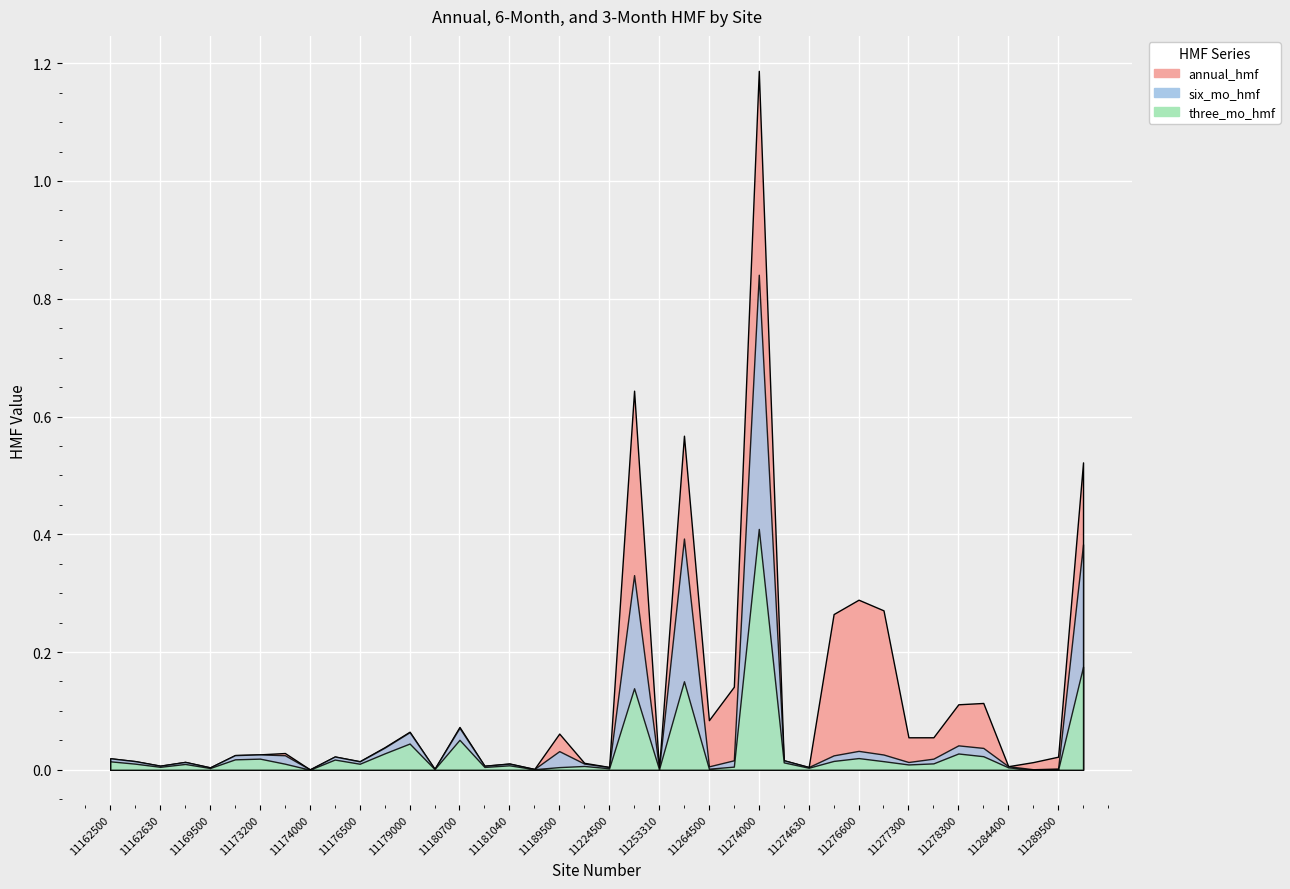

Reading left to right, extract all data points from this chart.

annual_hmf: 11162500=0.0	11162570=0.0	11162630=0.0	11164500=0.0	11169500=0.0	11169800=0.0	11173200=0.0	11173500=0.0	11174000=0.0	11176400=0.0	11176500=0.0	11176900=0.0	11179000=0.1	11180500=0.0	11180700=0.1	11181000=0.0	11181040=0.0	11182500=0.0	11189500=0.1	11200800=0.0	11224500=0.0	11251000=0.6	11253310=0.0	11261500=0.6	11264500=0.1	11266500=0.1	11274000=1.2	11274500=0.0	11274630=0.0	11276500=0.3	11276600=0.3	11276900=0.3	11277300=0.1	11278000=0.1	11278300=0.1	11278400=0.1	11284400=0.0	11289000=0.0	11289500=0.0	11289650=0.5
six_mo_hmf: 11162500=0.0	11162570=0.0	11162630=0.0	11164500=0.0	11169500=0.0	11169800=0.0	11173200=0.0	11173500=0.0	11174000=0.0	11176400=0.0	11176500=0.0	11176900=0.0	11179000=0.1	11180500=0.0	11180700=0.1	11181000=0.0	11181040=0.0	11182500=0.0	11189500=0.0	11200800=0.0	11224500=0.0	11251000=0.3	11253310=0.0	11261500=0.4	11264500=0.0	11266500=0.0	11274000=0.8	11274500=0.0	11274630=0.0	11276500=0.0	11276600=0.0	11276900=0.0	11277300=0.0	11278000=0.0	11278300=0.0	11278400=0.0	11284400=0.0	11289000=0.0	11289500=0.0	11289650=0.4
three_mo_hmf: 11162500=0.0	11162570=0.0	11162630=0.0	11164500=0.0	11169500=0.0	11169800=0.0	11173200=0.0	11173500=0.0	11174000=0.0	11176400=0.0	11176500=0.0	11176900=0.0	11179000=0.0	11180500=0.0	11180700=0.1	11181000=0.0	11181040=0.0	11182500=0.0	11189500=0.0	11200800=0.0	11224500=0.0	11251000=0.1	11253310=0.0	11261500=0.2	11264500=0.0	11266500=0.0	11274000=0.4	11274500=0.0	11274630=0.0	11276500=0.0	11276600=0.0	11276900=0.0	11277300=0.0	11278000=0.0	11278300=0.0	11278400=0.0	11284400=0.0	11289000=0.0	11289500=0.0	11289650=0.2